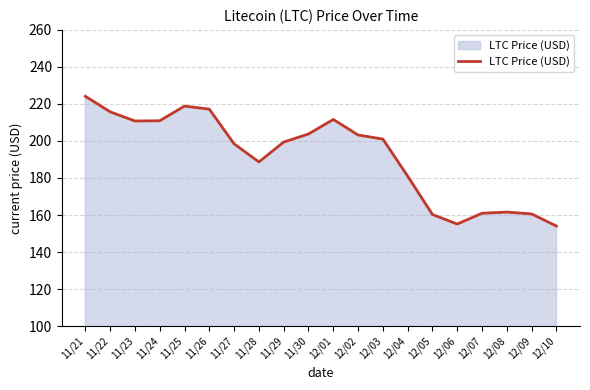

True or false: there are more than 1 points higher than both neighbors.

True